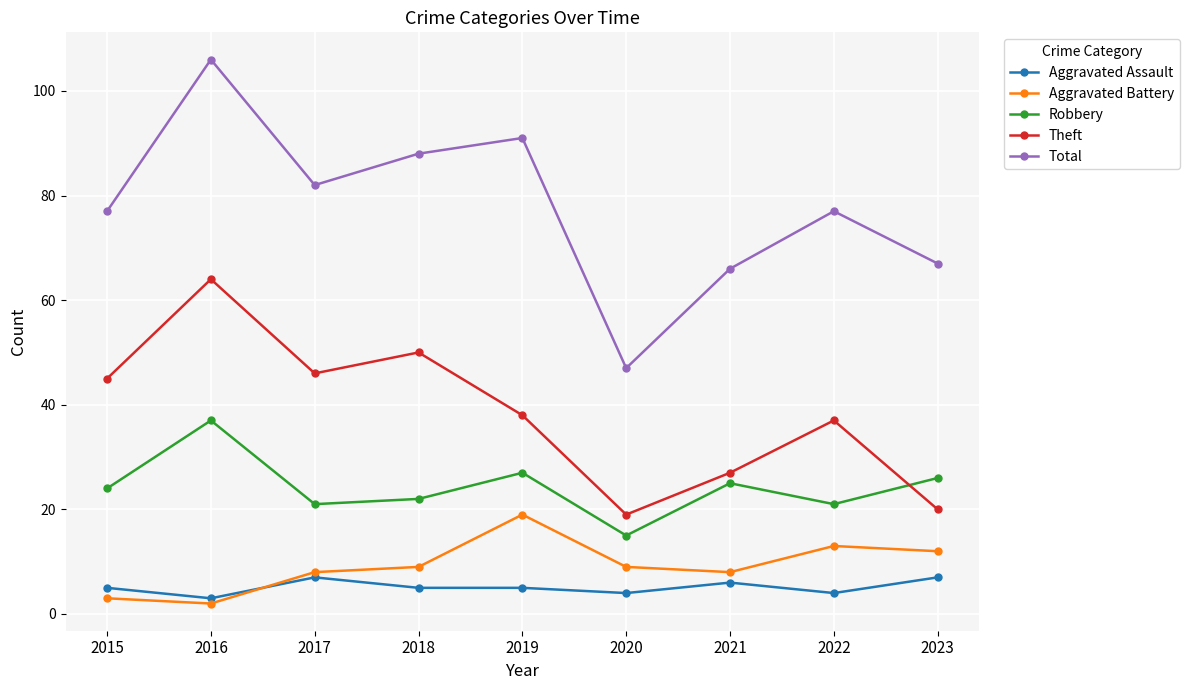

How many categories are shown in the chart?

9